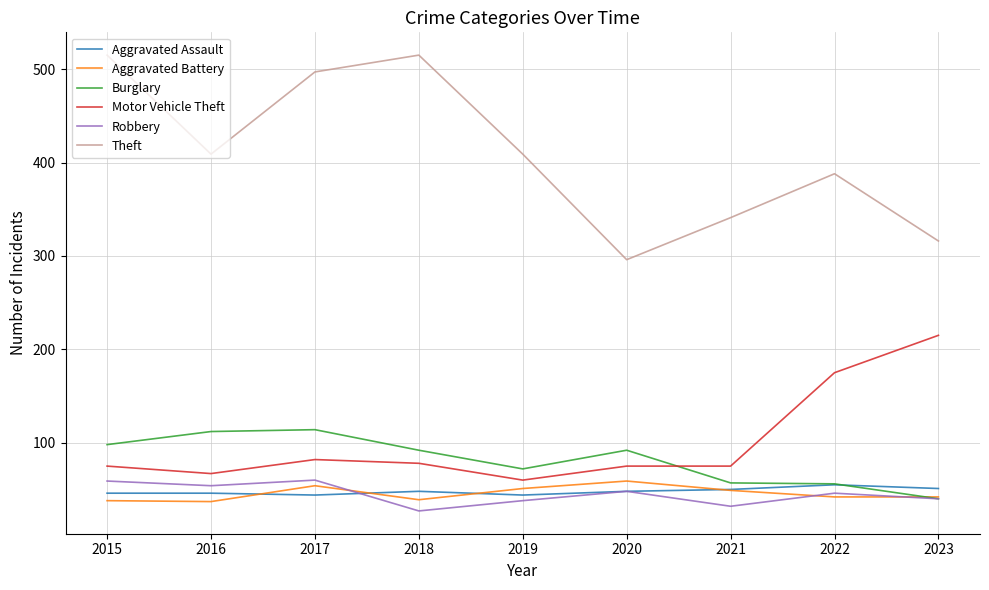

True or false: Theft and Burglary intersect in this chart.

False